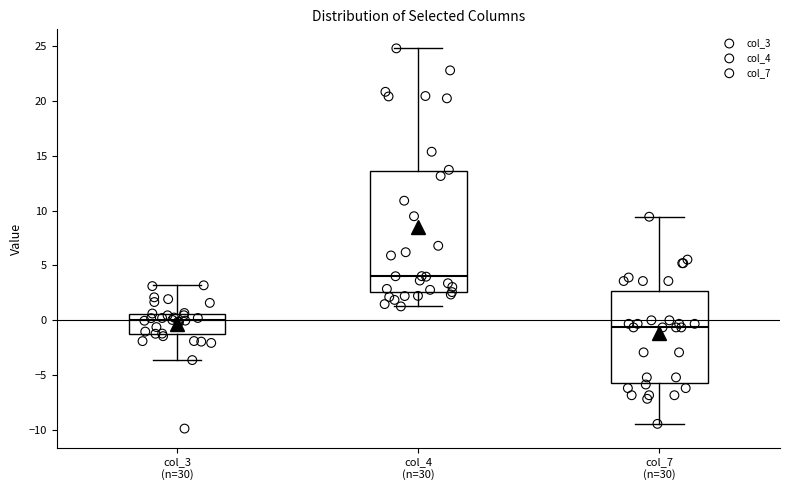

Reading left to right, read every box against the y-axis: the position of its median line, the range the box covers, and the ends of its whiskers. The values are not printed on the chart, so give them approximately, as read against the axis.

col_3 (n=30): median 0.0, box -1.0 to 0.5, whiskers -3.5 to 3.0
col_4 (n=30): median 4.0, box 2.5 to 13.5, whiskers 1.5 to 25.0
col_7 (n=30): median -0.5, box -5.5 to 2.5, whiskers -9.5 to 9.5